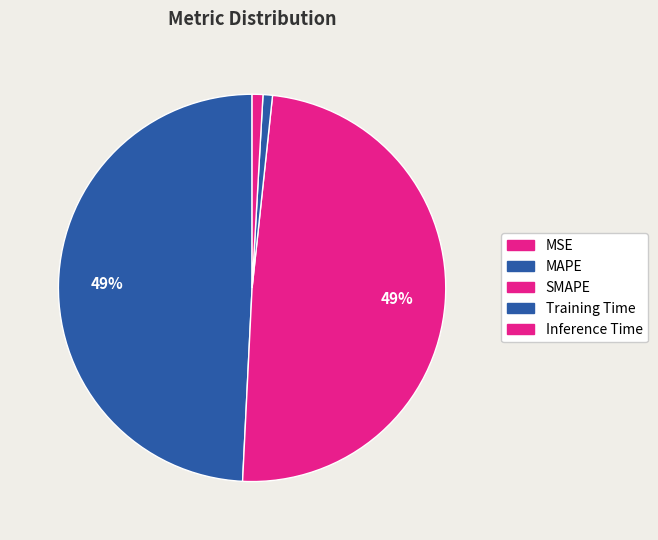

What percentage is the SMAPE slice, to the nearest percent?

49%